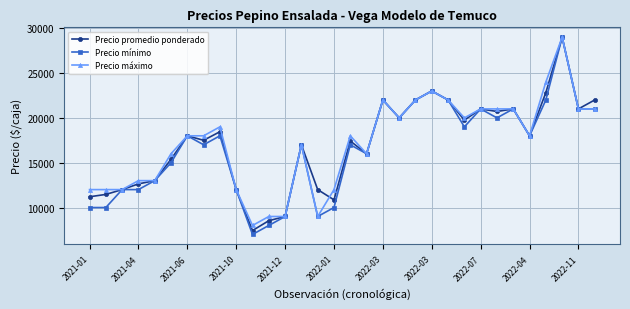

What is the value of the Precio mínimo point at the 5th from the left?

13000